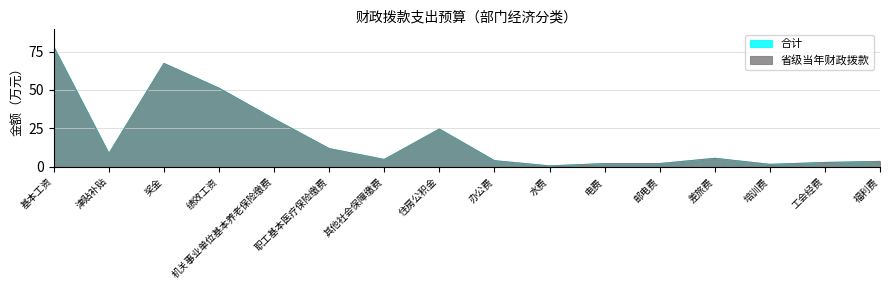

Is the value of 合计 at 办公费 greater than the value of 省级当年财政拨款 at 机关事业单位基本养老保险缴费?

No